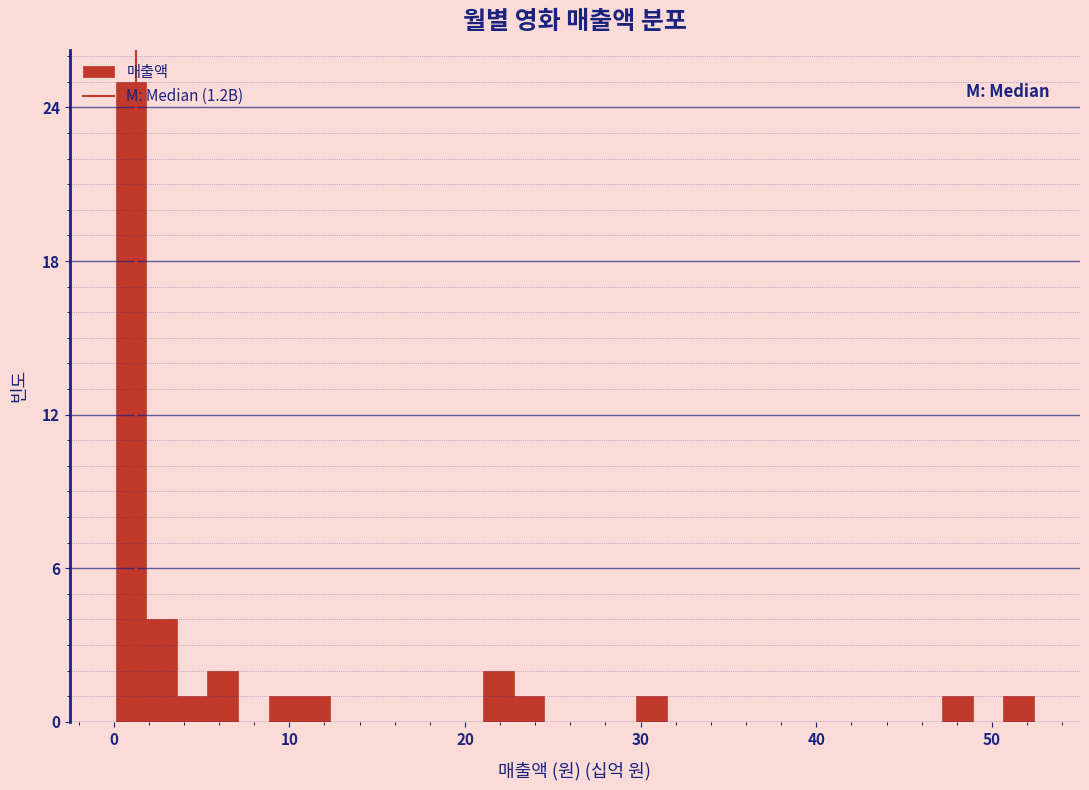

Read against the x-axis, roughly where is the centre of the tallest bar?

1